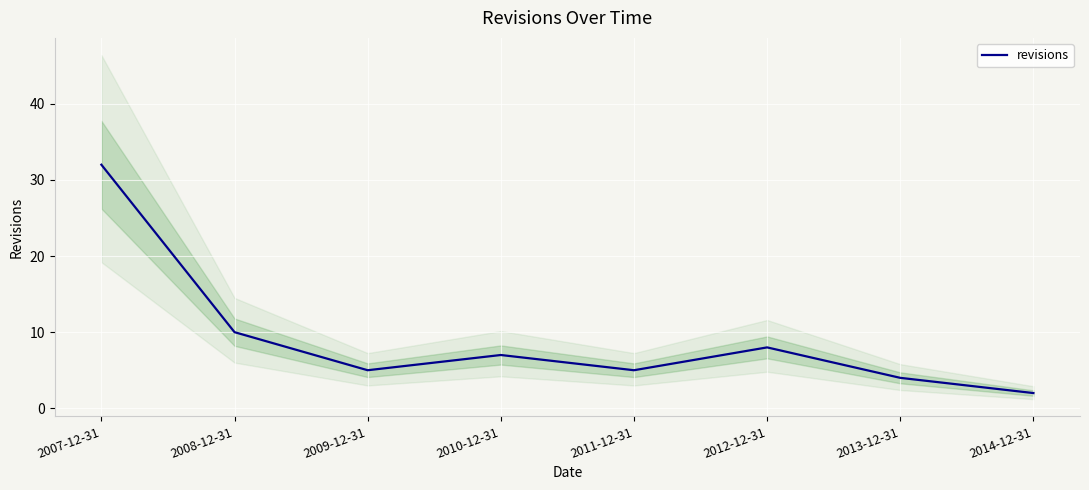

List the labels in order of value, smallest first.

2014-12-31, 2013-12-31, 2009-12-31, 2011-12-31, 2010-12-31, 2012-12-31, 2008-12-31, 2007-12-31